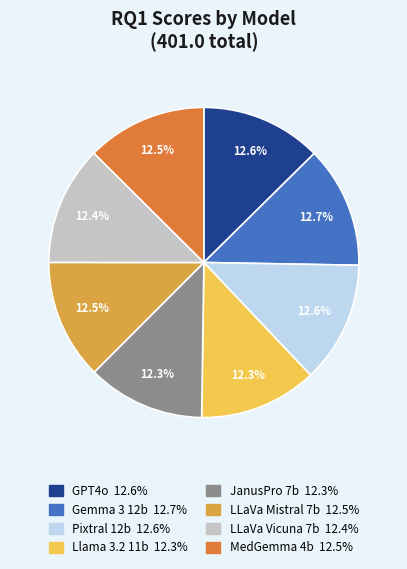

What is the total percentage of GPT4o and JanusPro 7b?

24.9%